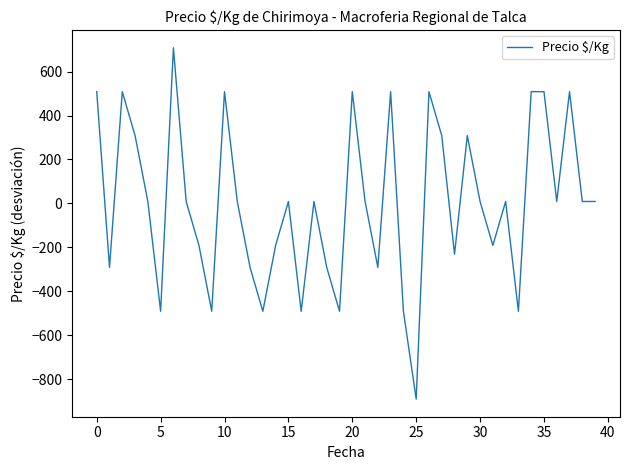

Count the number of categories in the chart.

40